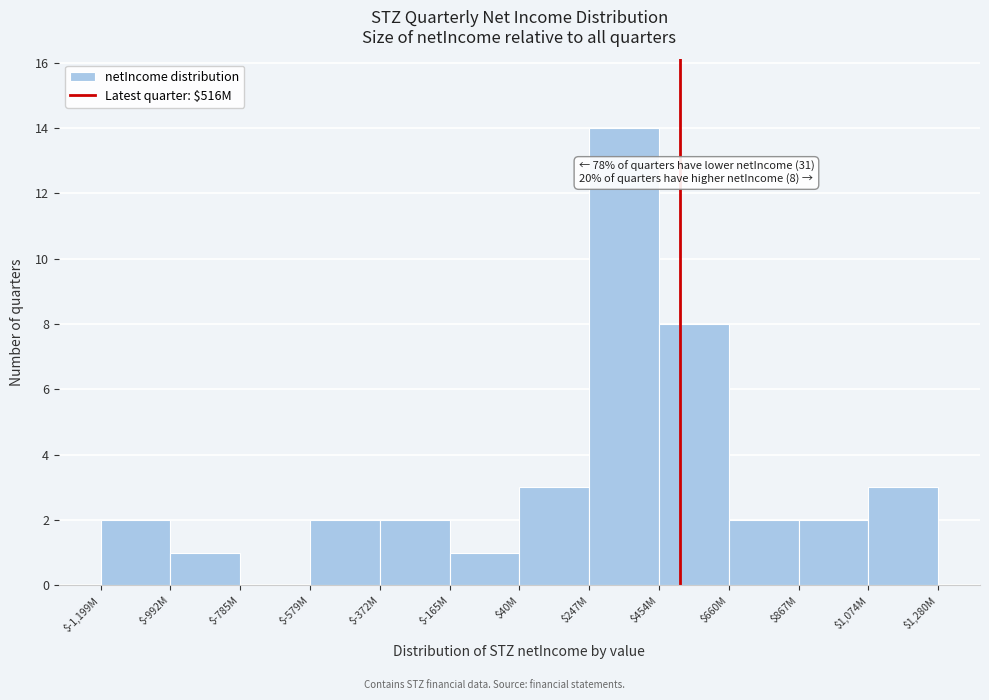

Is it true that the value at $-579M is 3?

False